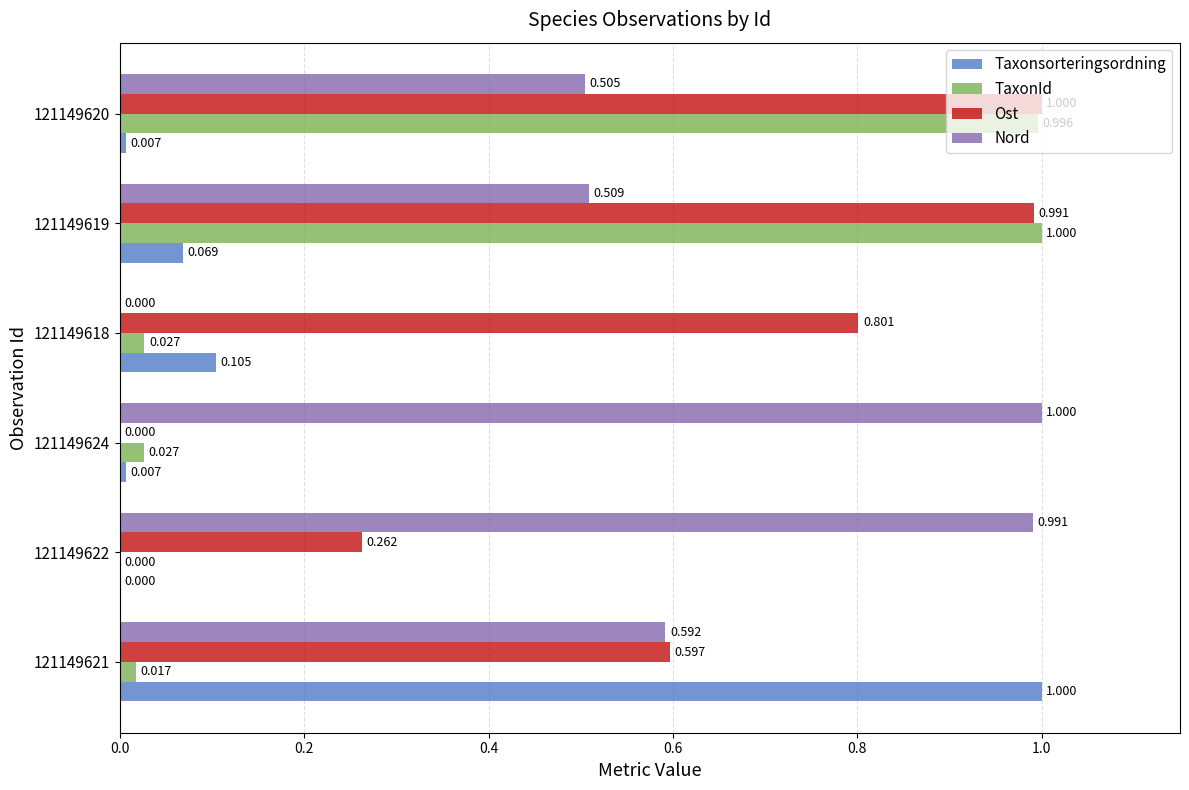

Which series changed the most between 121149622 and 121149624?

Ost